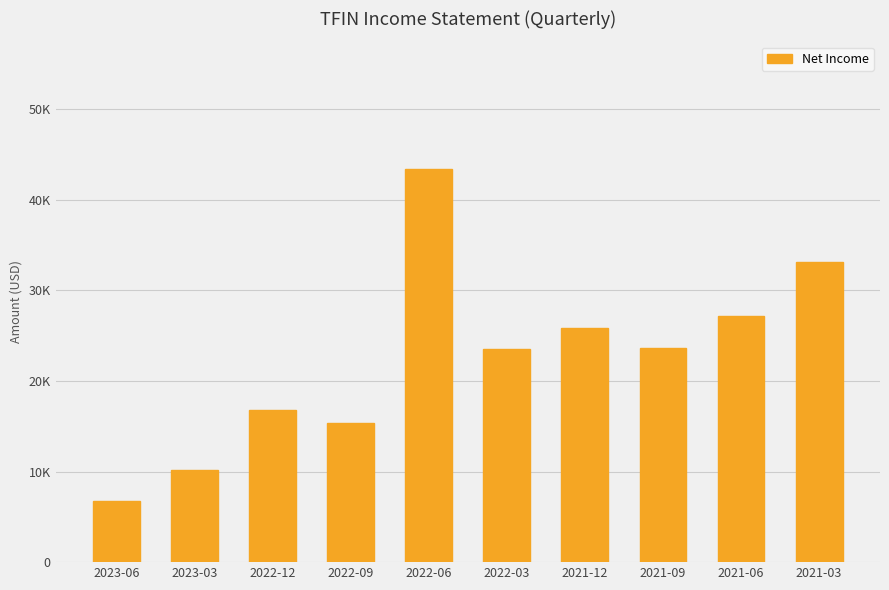

What is the change in value from 2023-06 to 2021-03?

+26300